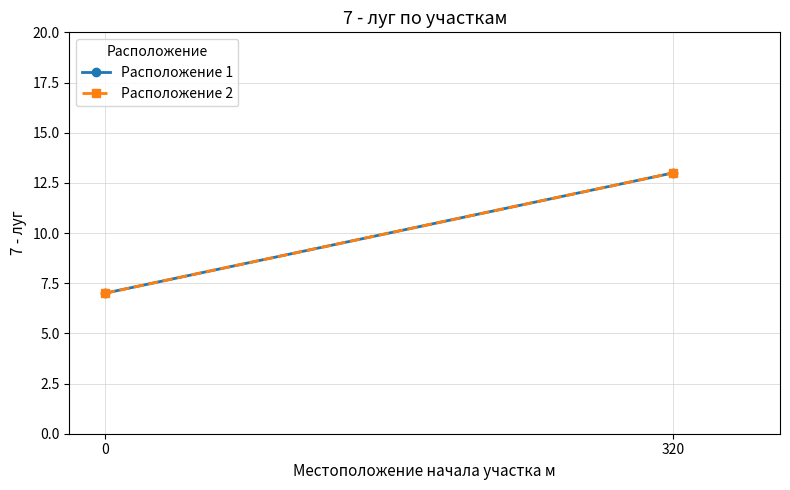

What is the difference between the Расположение 1 values at 320 and 0?

6